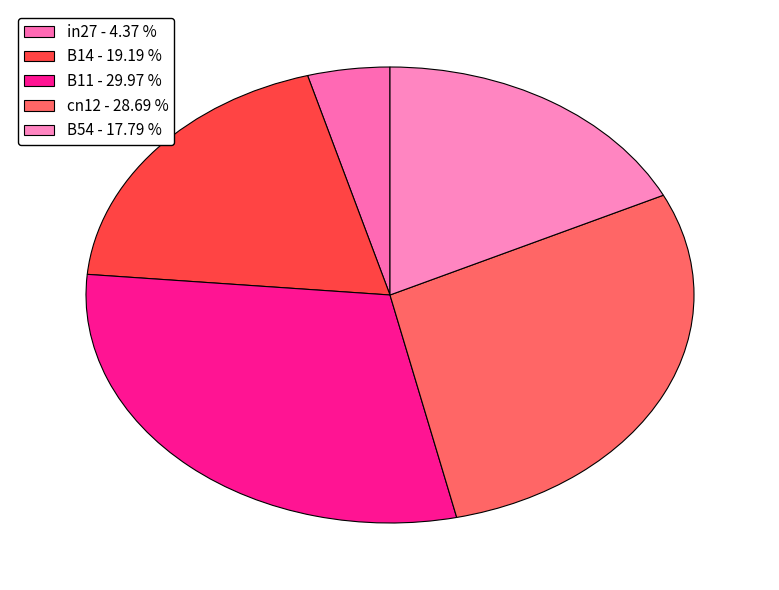

What percentage is NOT represented by in27?

95.6%